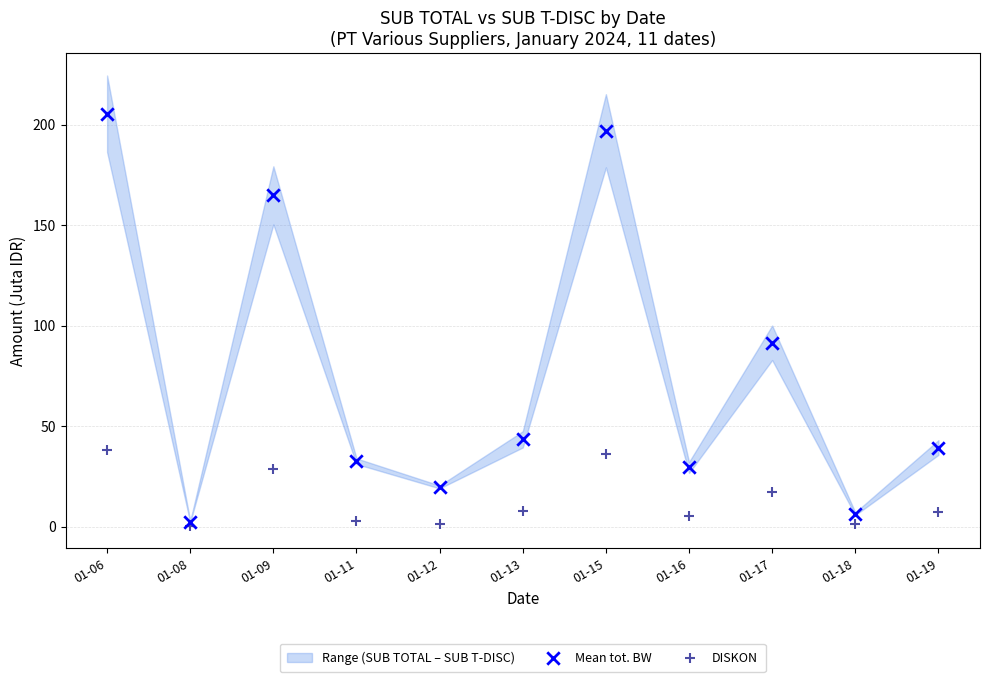

Across all series, what Y value is closest to 102?

91.5